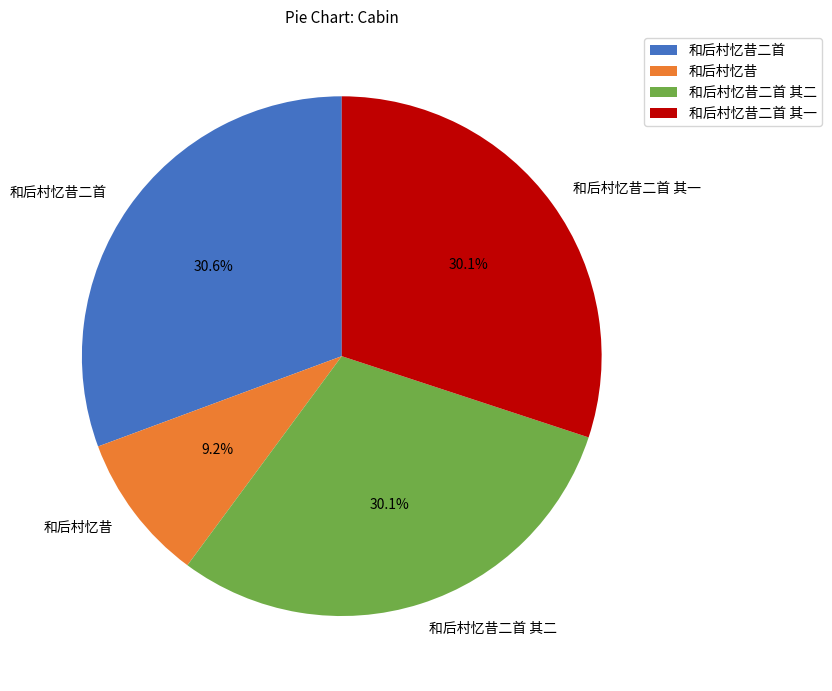

Between 和后村忆昔 and 和后村忆昔二首, which is larger?

和后村忆昔二首